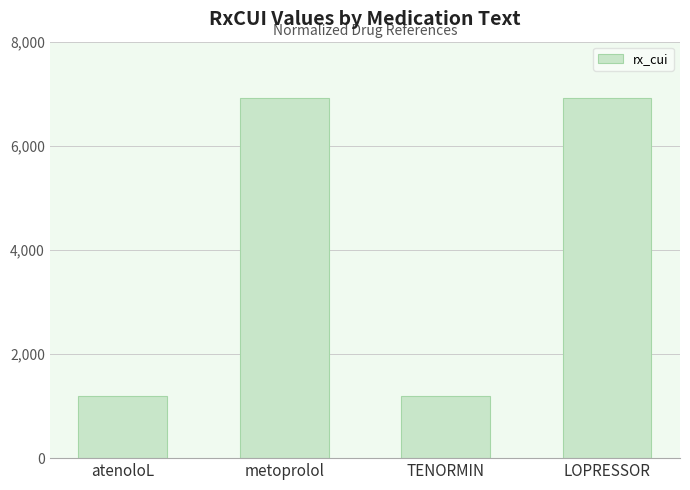

What is the difference between the maximum and minimum values?

5716